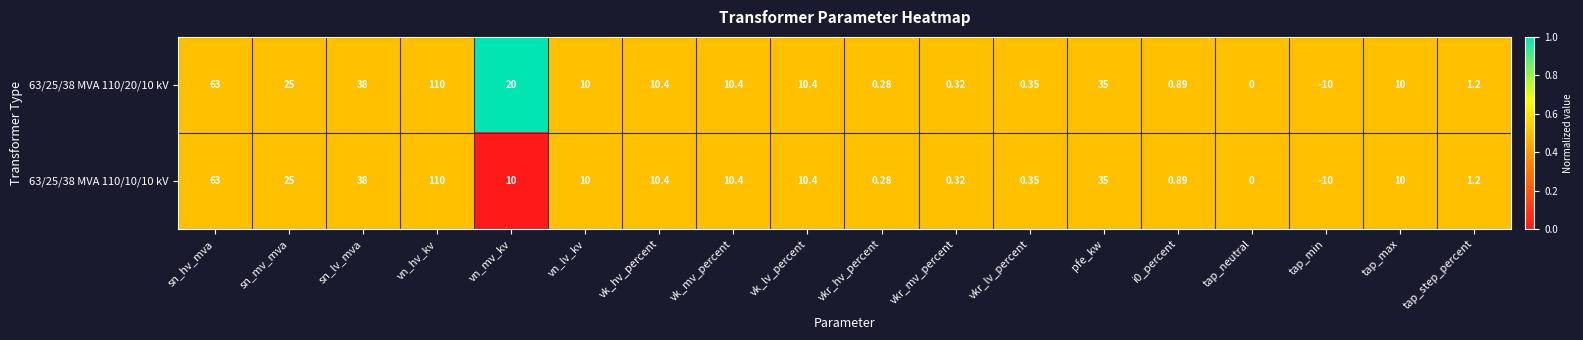

At which label does 63/25/38 MVA 110/10/10 kV reach its minimum?

tap_min